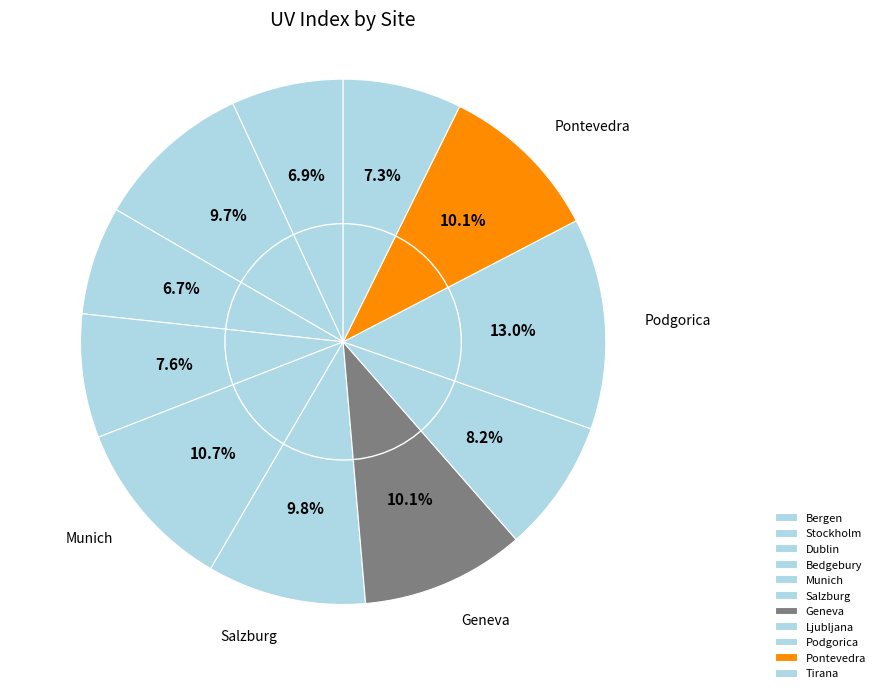

The Geneva slice represents 22% of the pie. True or false?

False